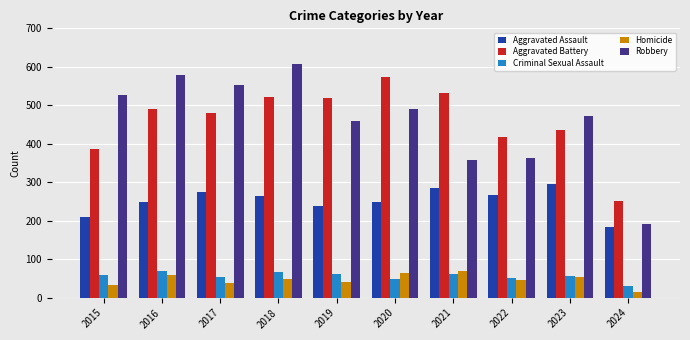

What is the total value across all series at 2021?

1303